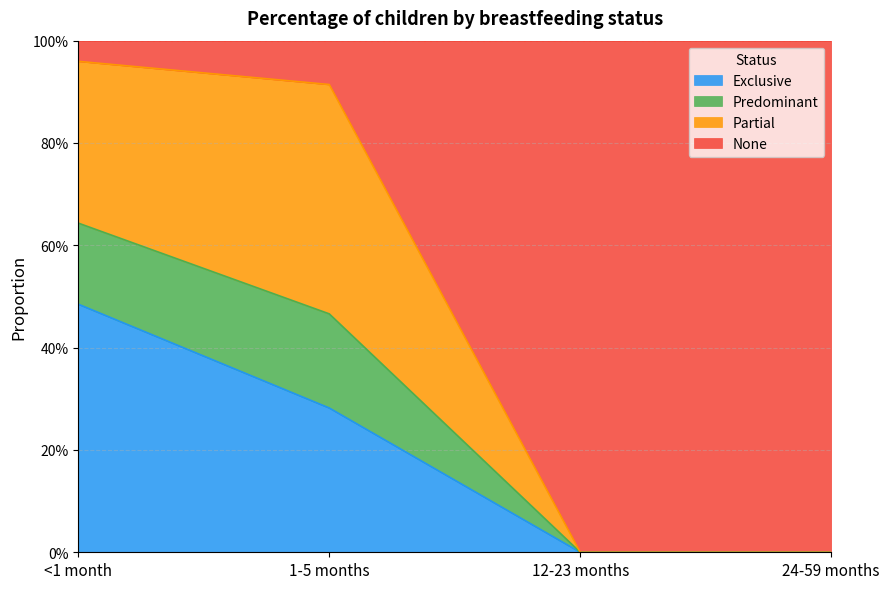

Which series changed the most between 12-23 months and 24-59 months?

Exclusive